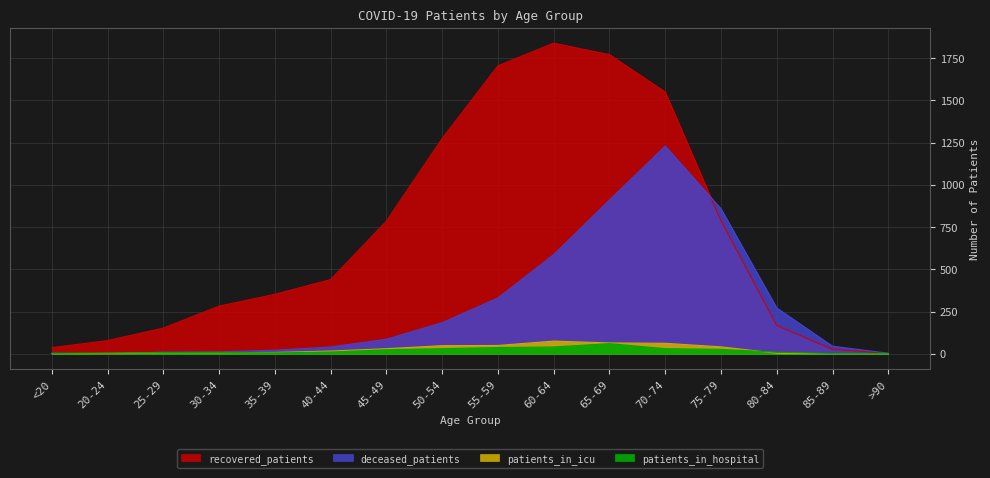

What is the sum of all recovered_patients values?

11243